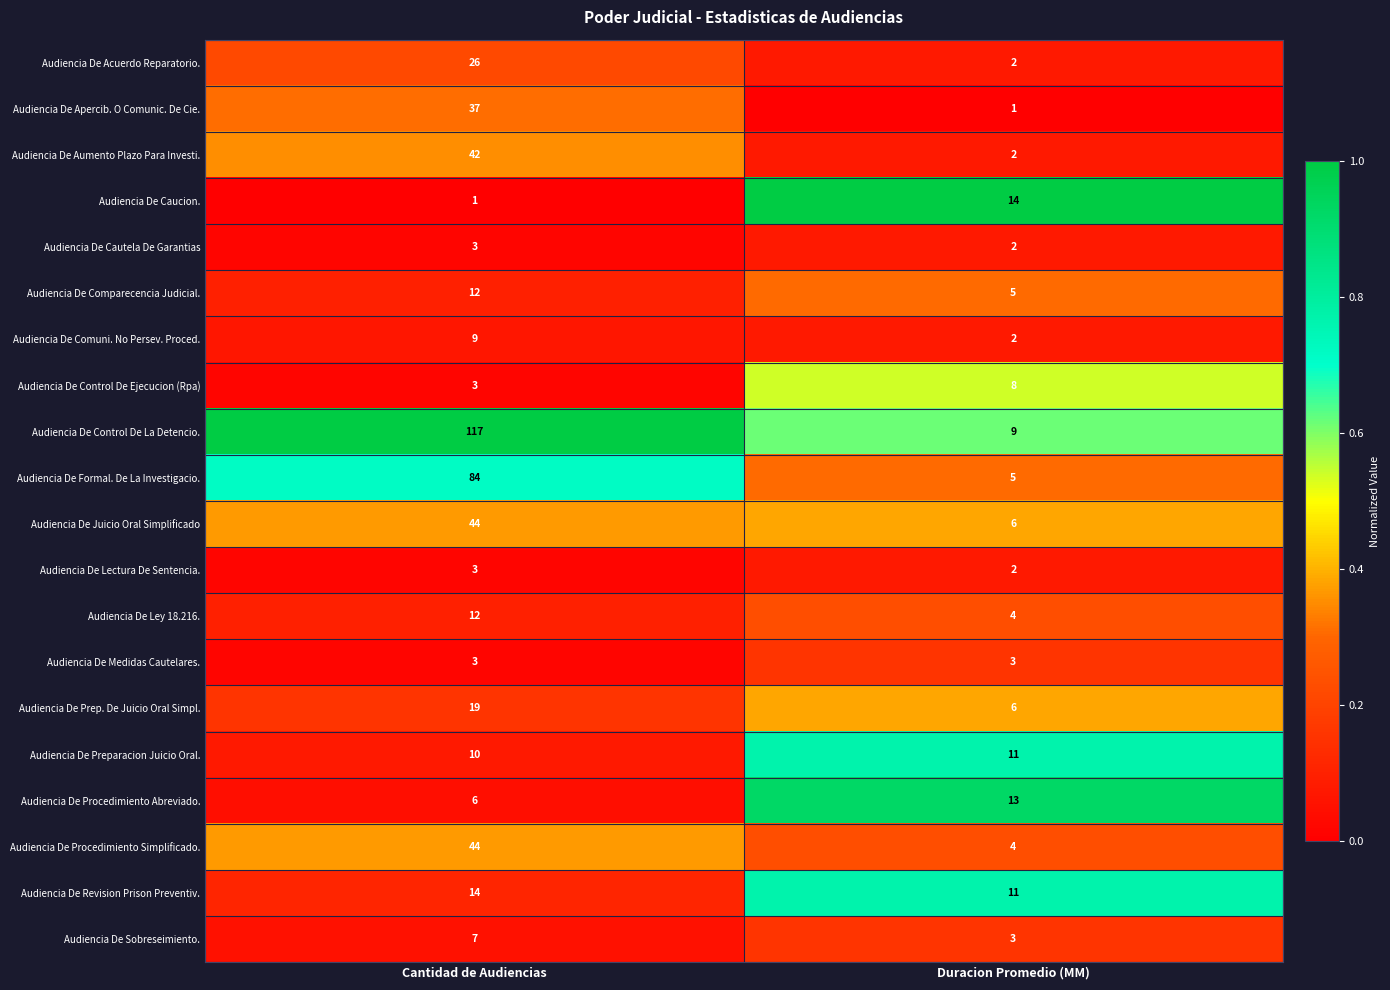

At which category is the sum across all series the highest?

Cantidad de Audiencias